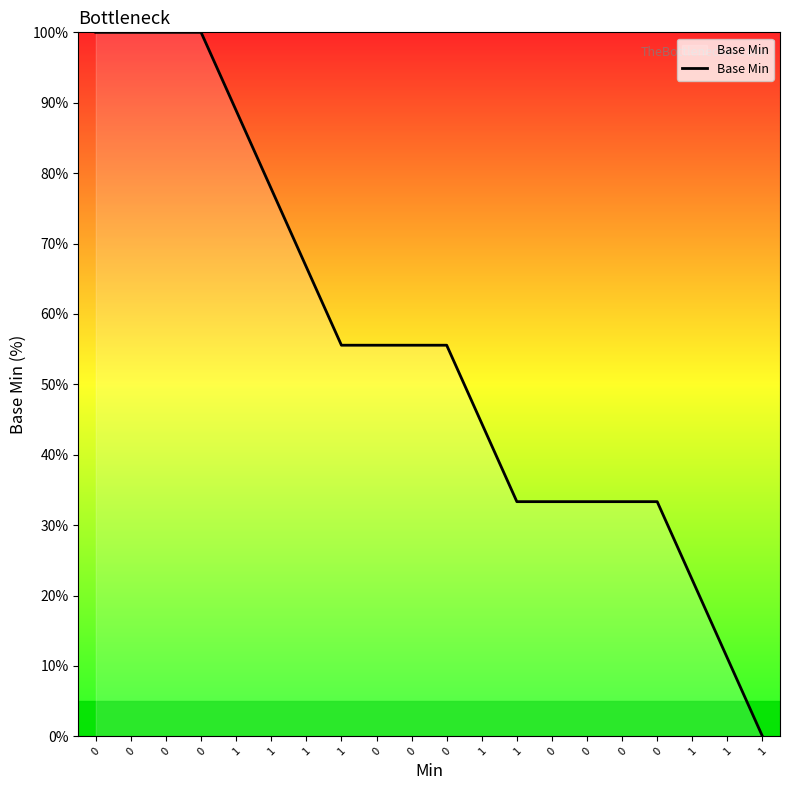

Which has a higher value, 1 or 1?

1